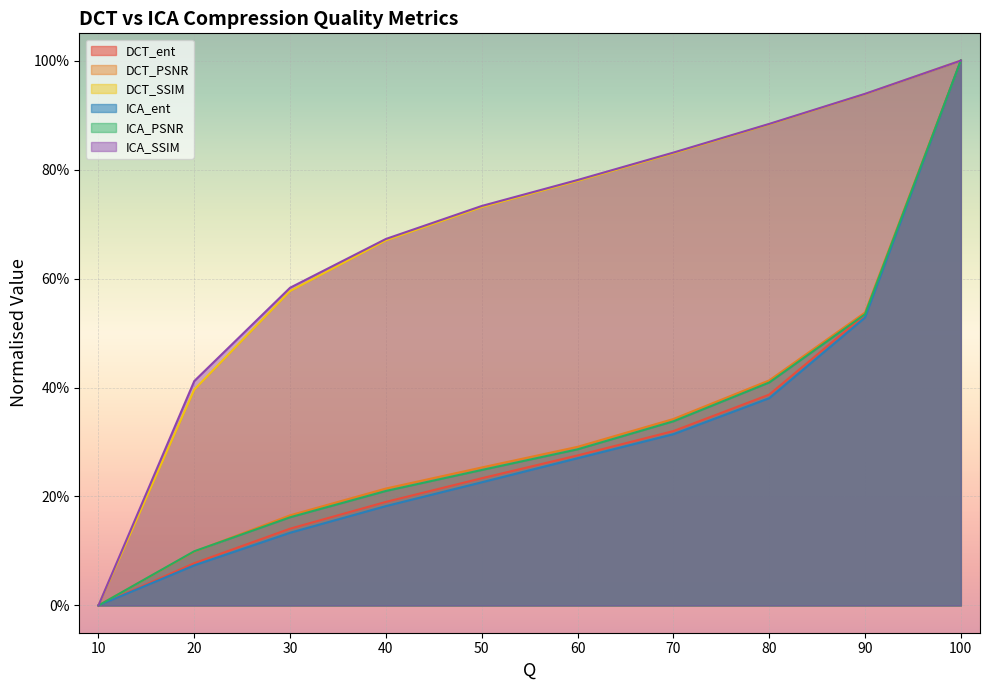

What is the sum of the DCT_ent values at 60 and 30?

0.4